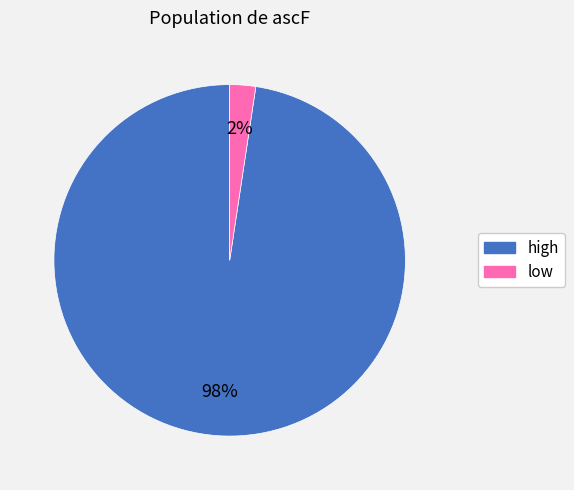

Is the sum of high and low greater than half?

Yes